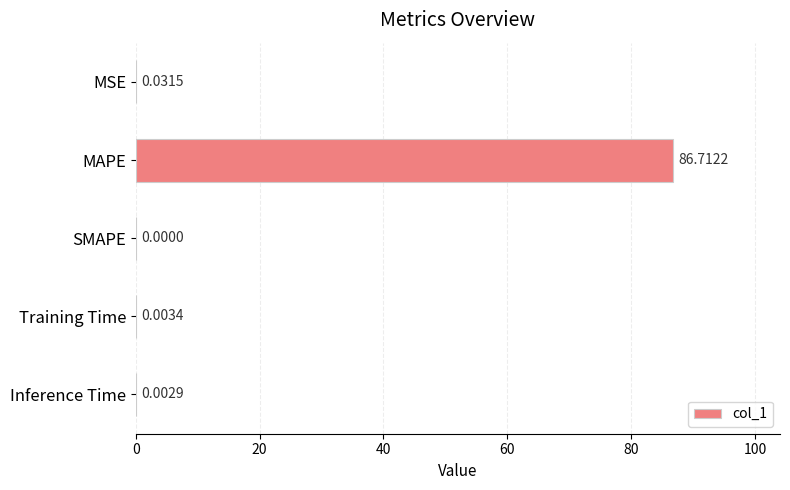

Which label corresponds to the largest value in the chart?

MAPE